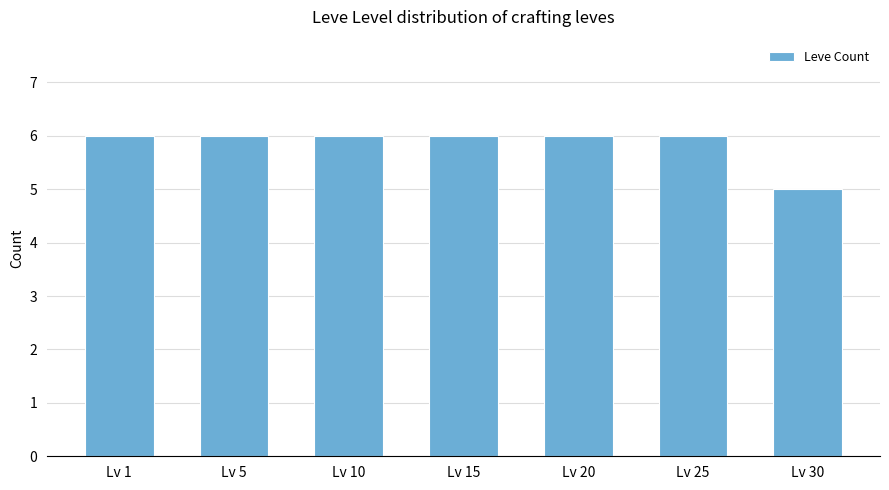

Is it true that the value at Lv 1 is 9?

False